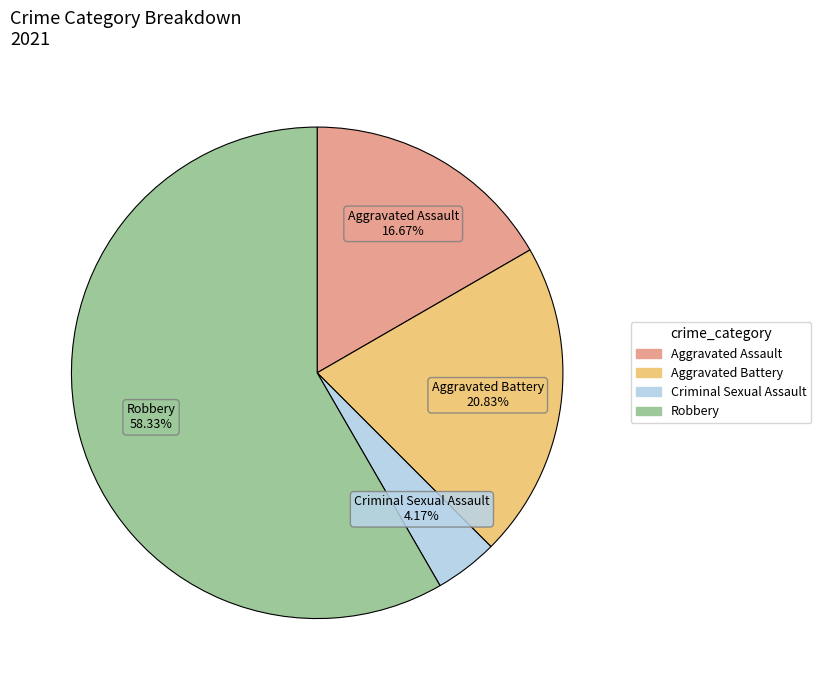

What is the largest slice in the pie chart?

Robbery